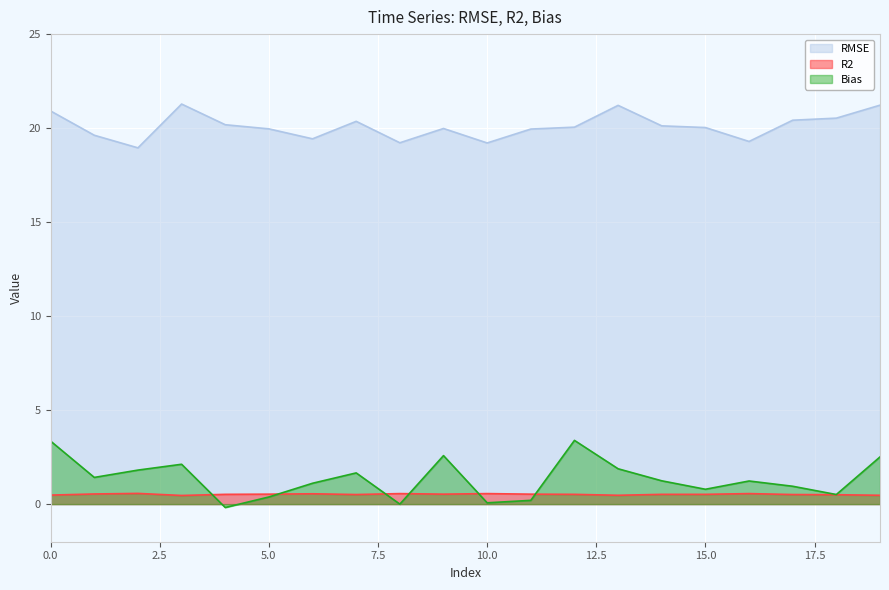

Reading right to left, what are all the values shown in this chart?

RMSE: 21.2	20.5	20.4	19.3	20.0	20.1	21.2	20.1	19.9	19.2	20.0	19.2	20.4	19.4	20.0	20.2	21.3	18.9	19.6	20.9
R2: 0.5	0.5	0.5	0.6	0.5	0.5	0.5	0.5	0.5	0.6	0.5	0.6	0.5	0.6	0.5	0.5	0.5	0.6	0.5	0.5
Bias: 2.5	0.5	0.9	1.2	0.8	1.2	1.9	3.4	0.2	0.1	2.6	0.0	1.7	1.1	0.4	-0.2	2.1	1.8	1.4	3.4